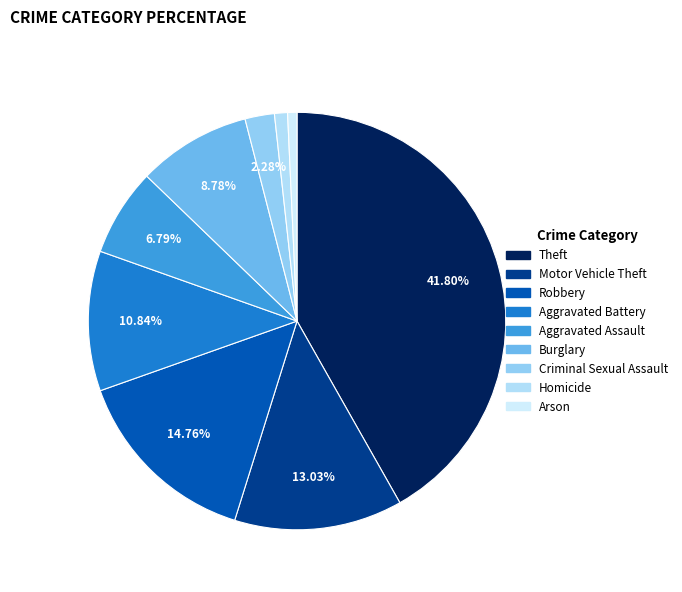

To the nearest percent, what is the difference between the Aggravated Assault and Criminal Sexual Assault slice percentages?

5%